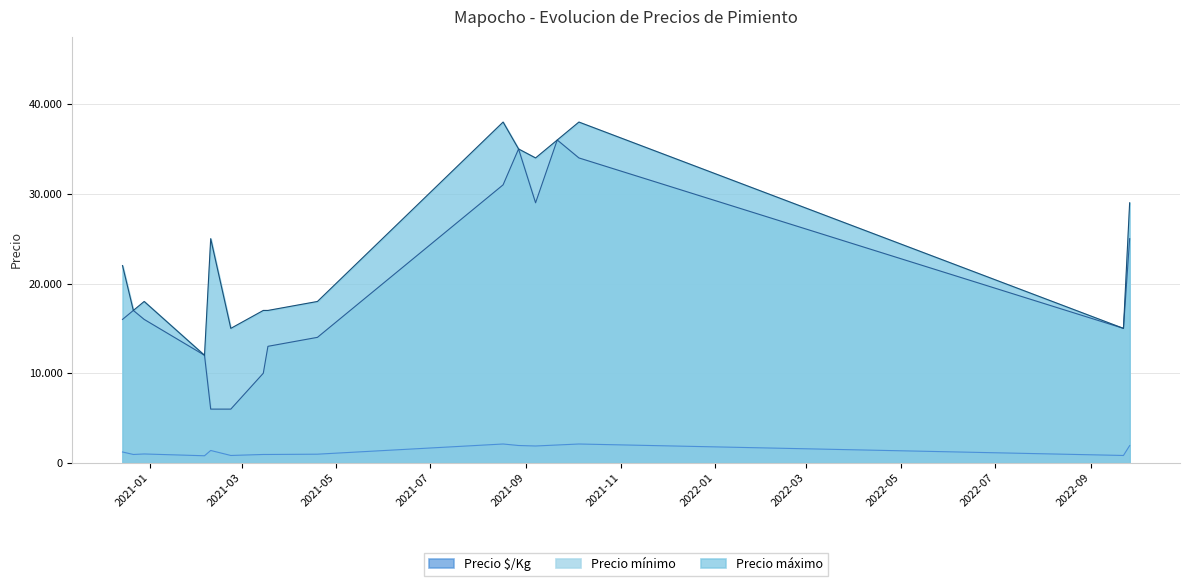

What is the difference between the second highest and minimum values in the Precio $/Kg series?

1311